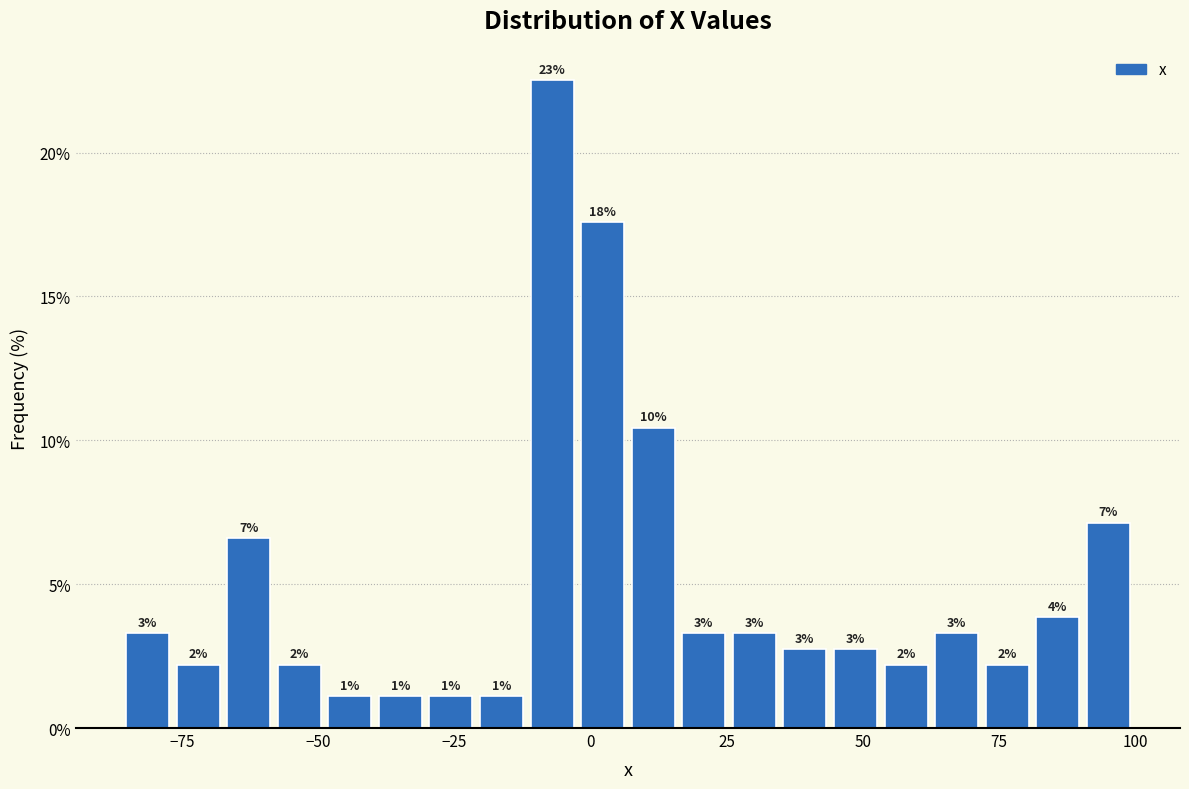

Read against the x-axis, roughly where is the centre of the tallest bar?

-5